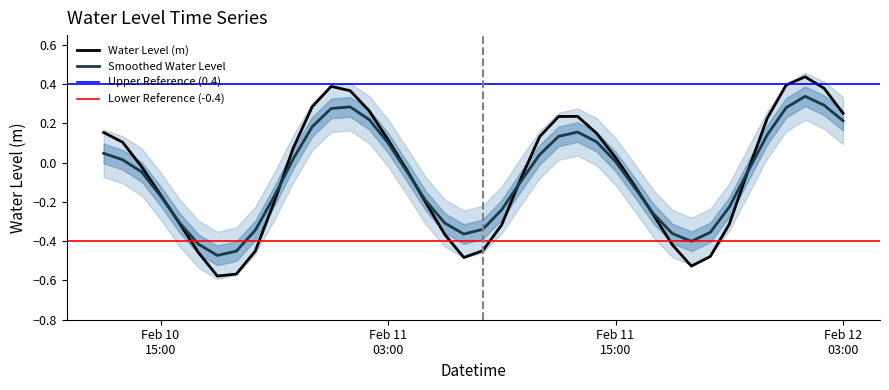

What is the value of the 4th point from the left?

-0.2